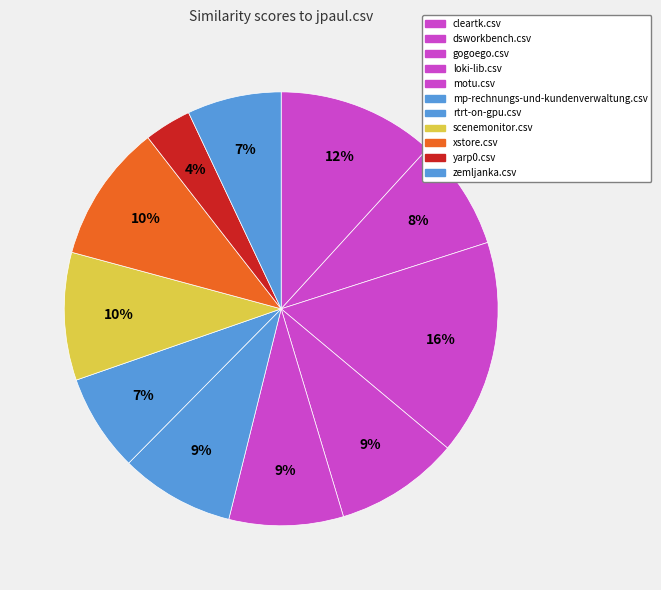

Which category has the smallest portion of the pie?

yarp0.csv